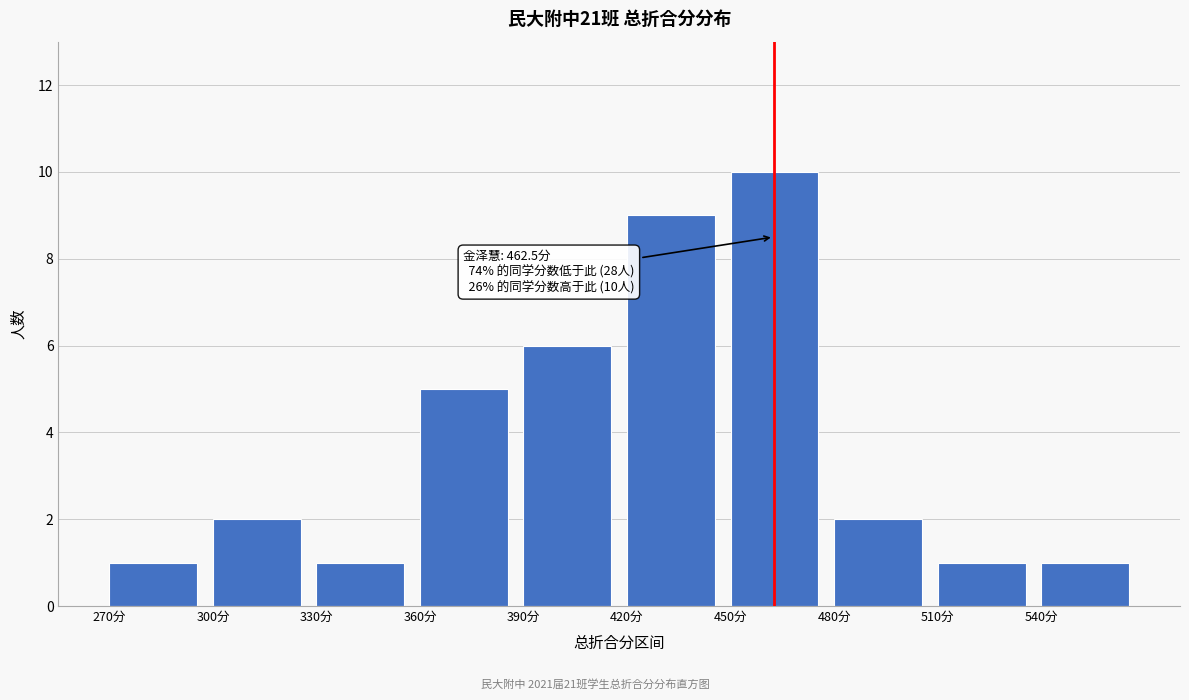

Which range on the x-axis has the tallest bar?

450 to 480